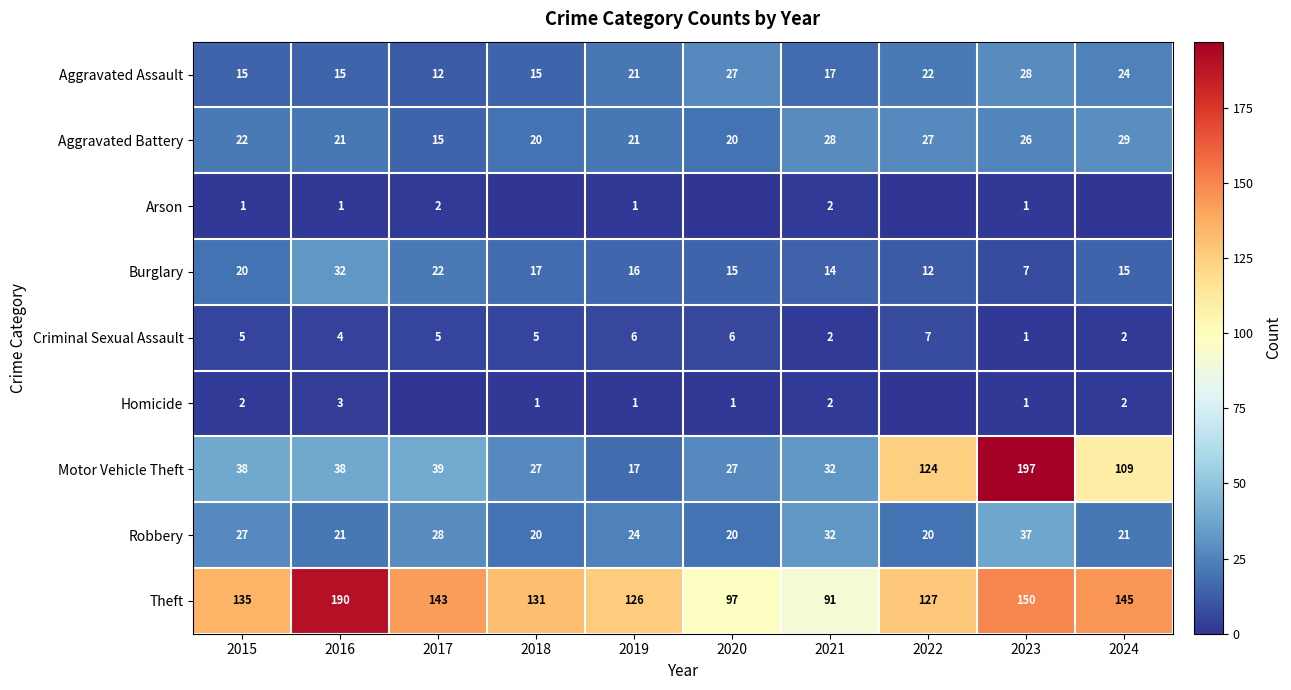

What is the difference between the highest and lowest values at 2022?

127